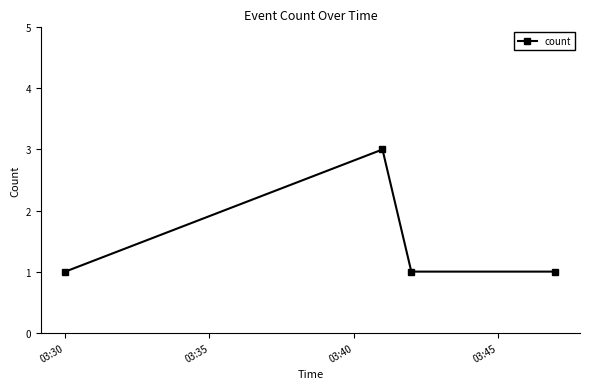

How many interior local peaks (higher than both neighbors) does the data have?

1